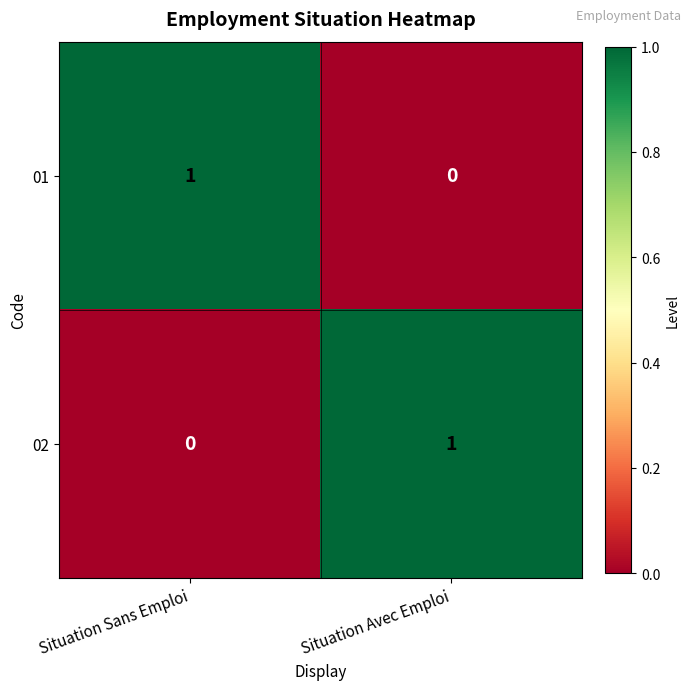

The value of 01 at Situation Sans Emploi is 2. True or false?

False